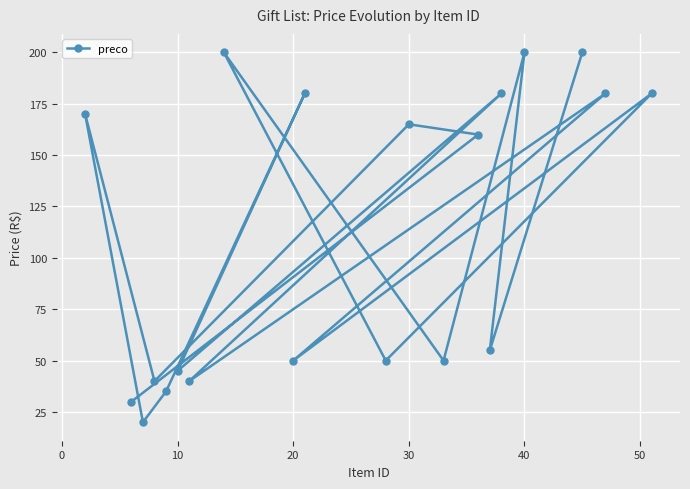

What is the difference between the second highest and second lowest values?

170.0